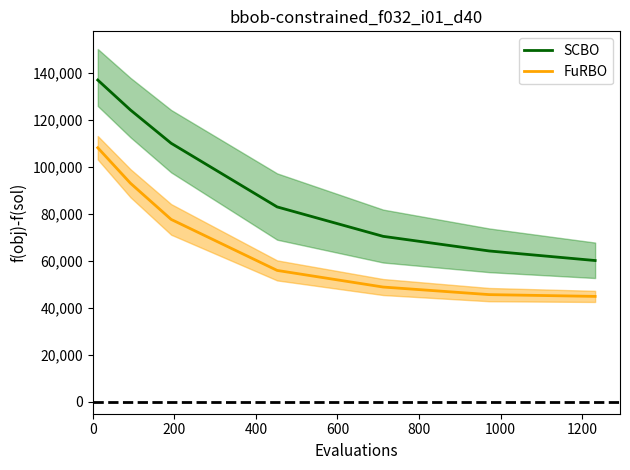

What is the greatest value displayed?

136794.5